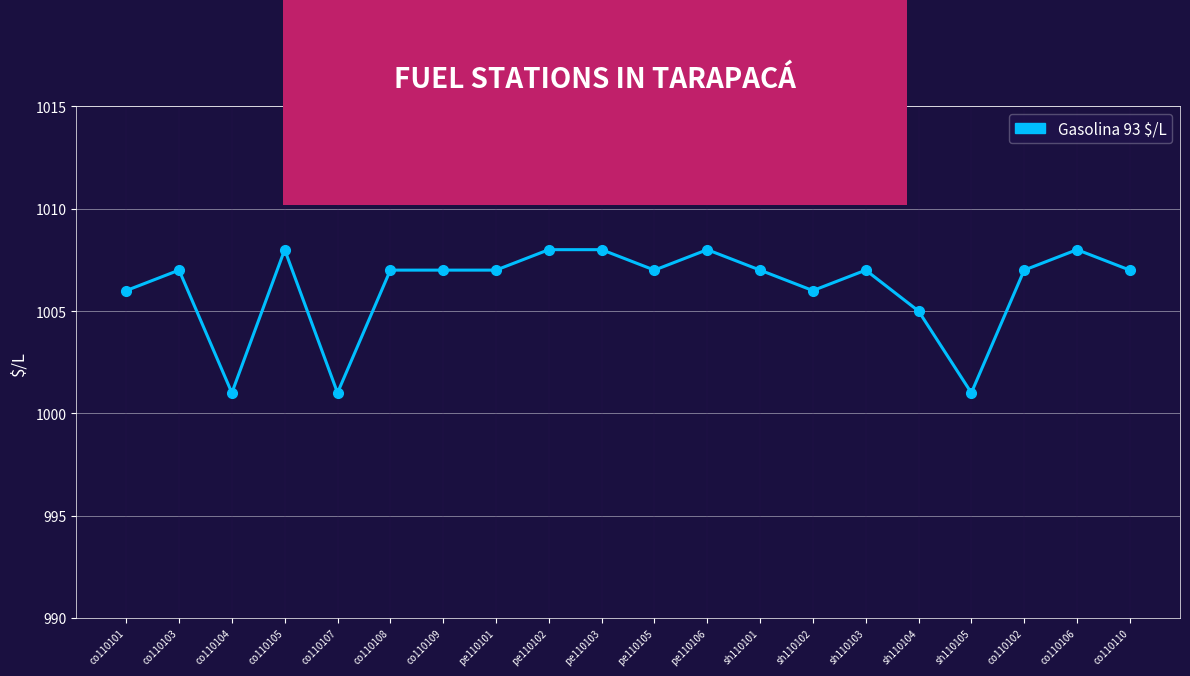

Does the chart have visible grid lines?

Yes